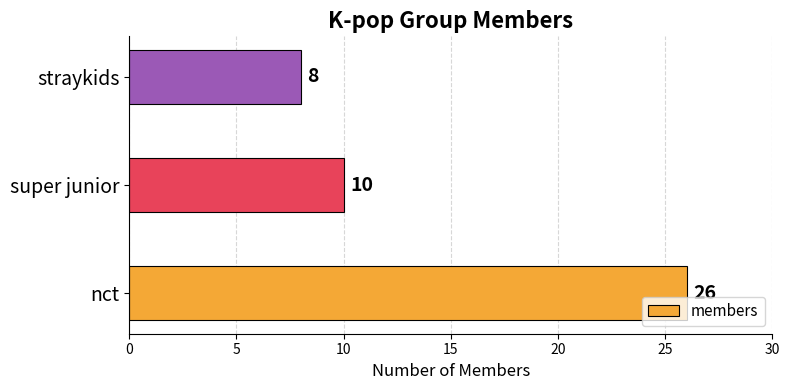

Reading bottom to top, extract all data points from this chart.

nct=26	super junior=10	straykids=8